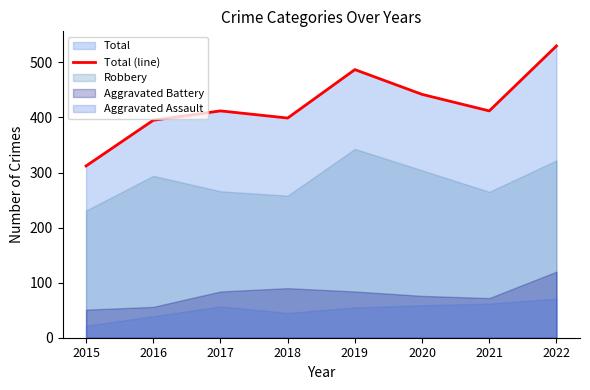

What is the approximate value at 2021, to the nearest 50?

400